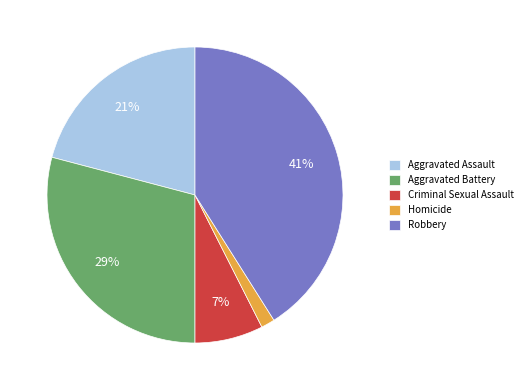

Which has a higher value, Aggravated Assault or Robbery?

Robbery